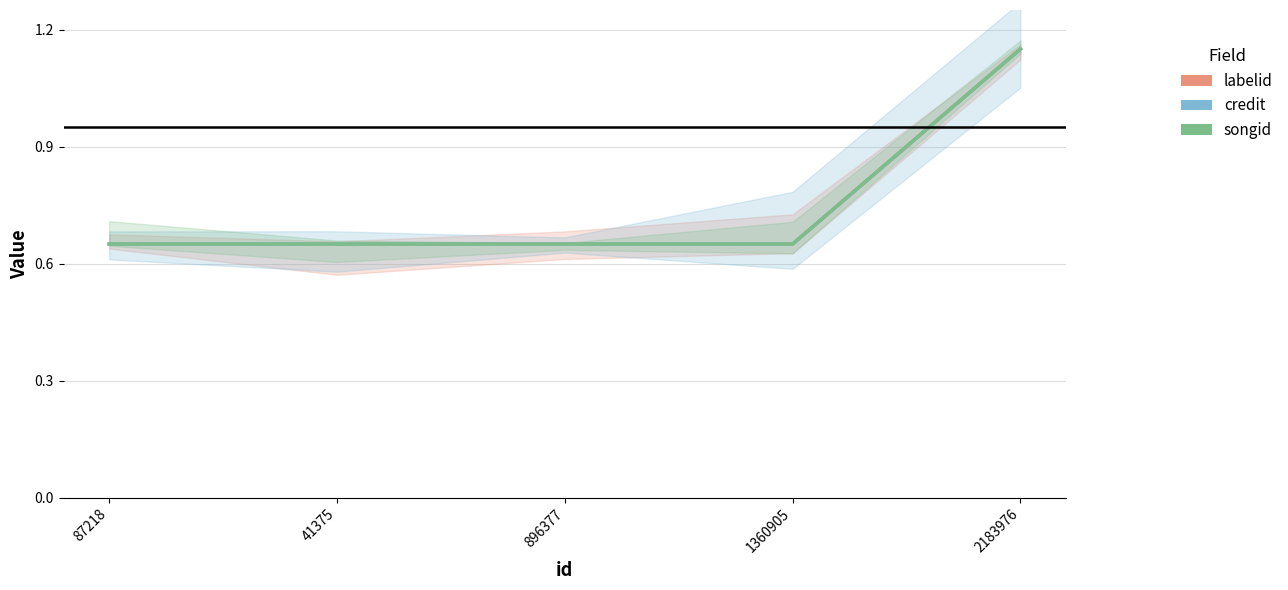

The songid series shows 2.0 at 2183976. True or false?

False